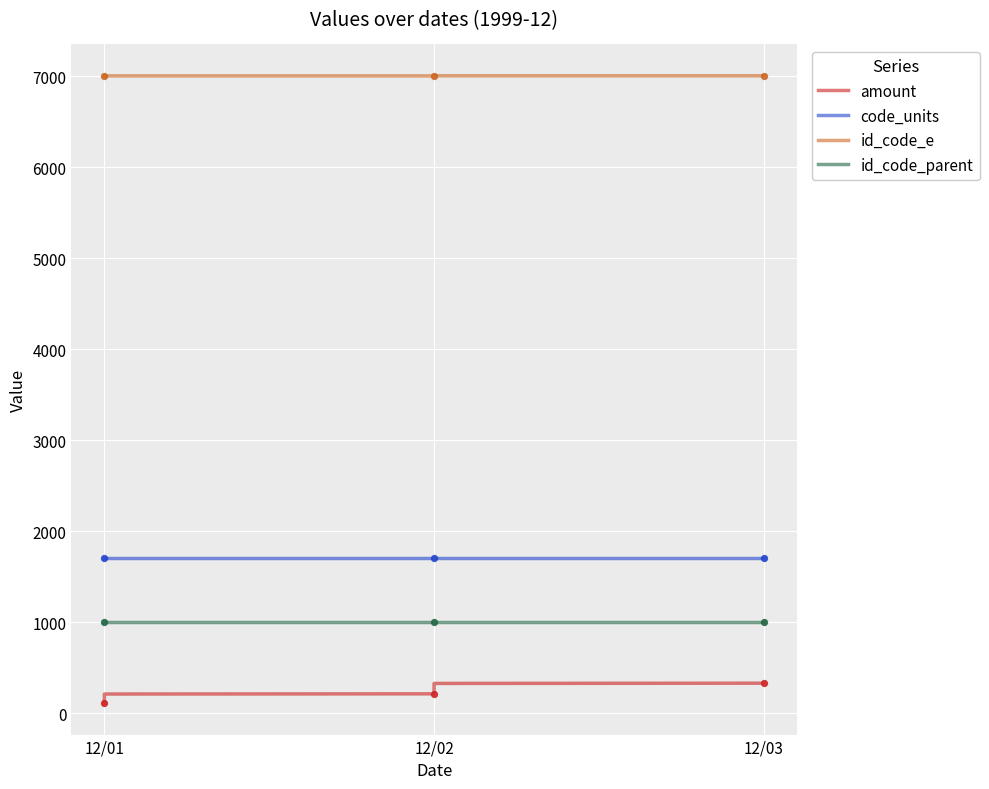

At how many categories does at least one series exceed 2329?

3